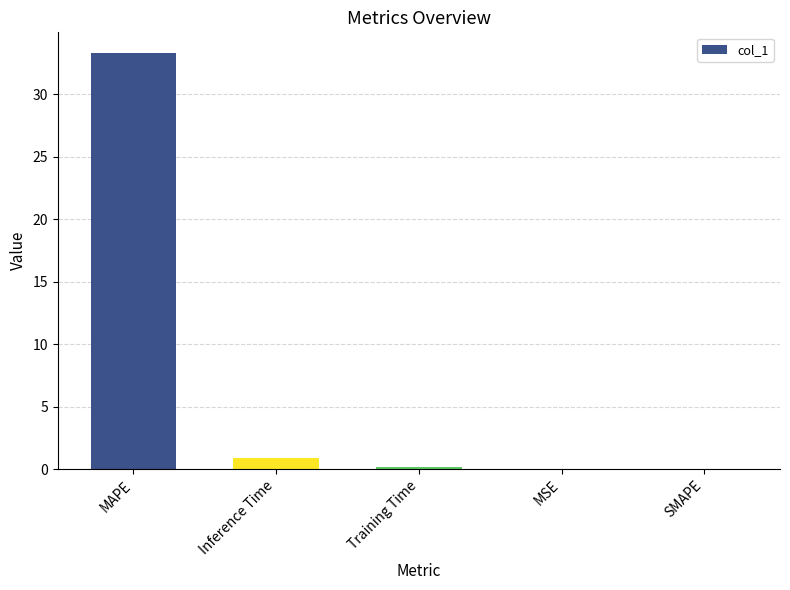

What is the change in value from MAPE to SMAPE?

-33.3